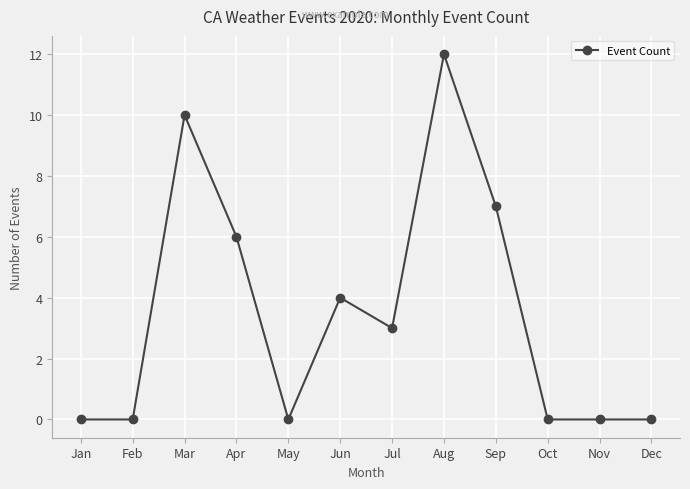

Is this an area chart (filled region under the line)?

No